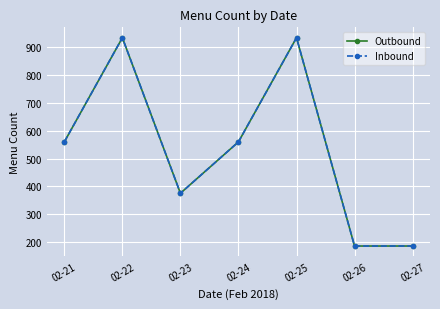

Is this an area chart (filled region under the line)?

No